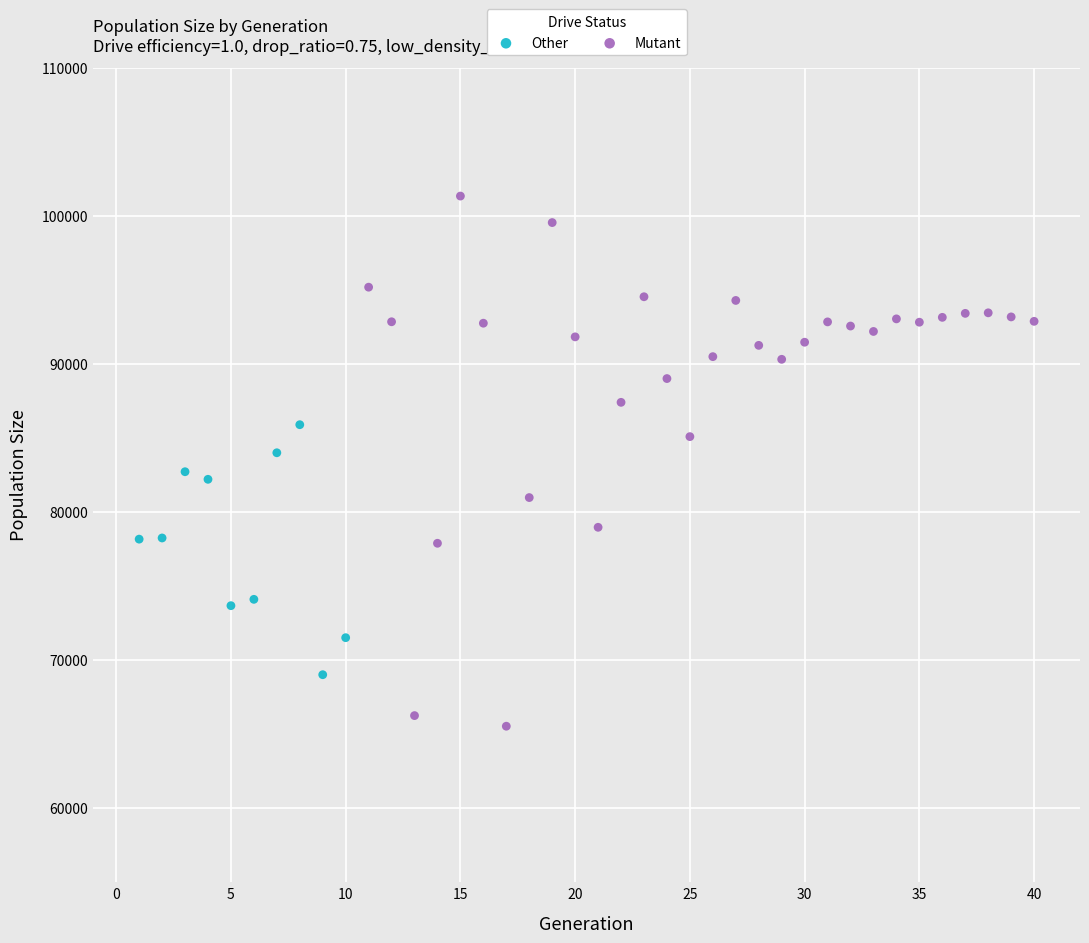

Which series reaches the maximum Y coordinate?

Mutant